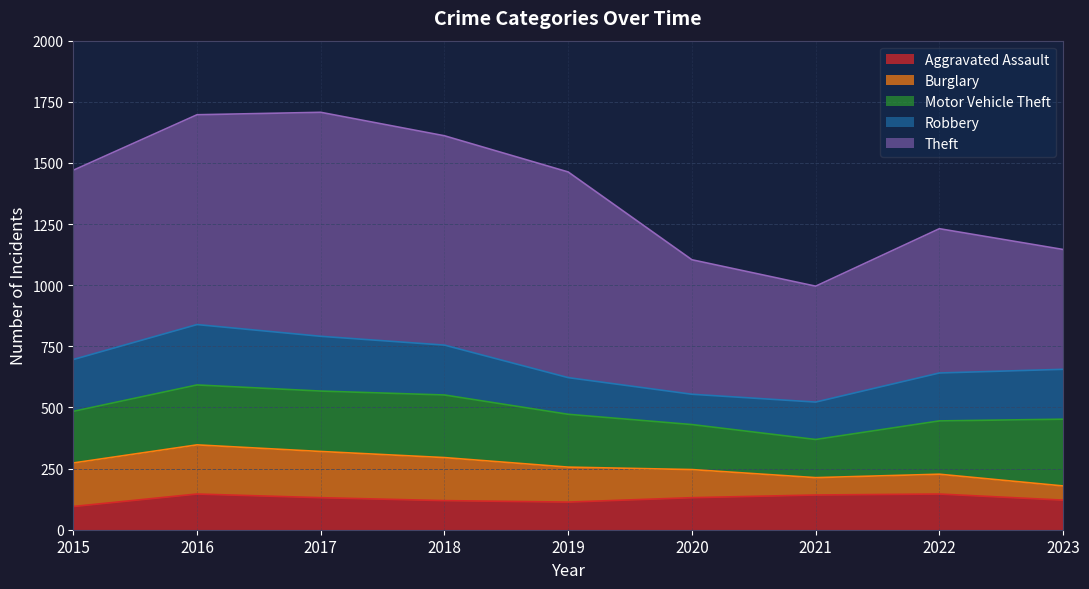

True or false: Robbery has a value of 171 at 2020.

False